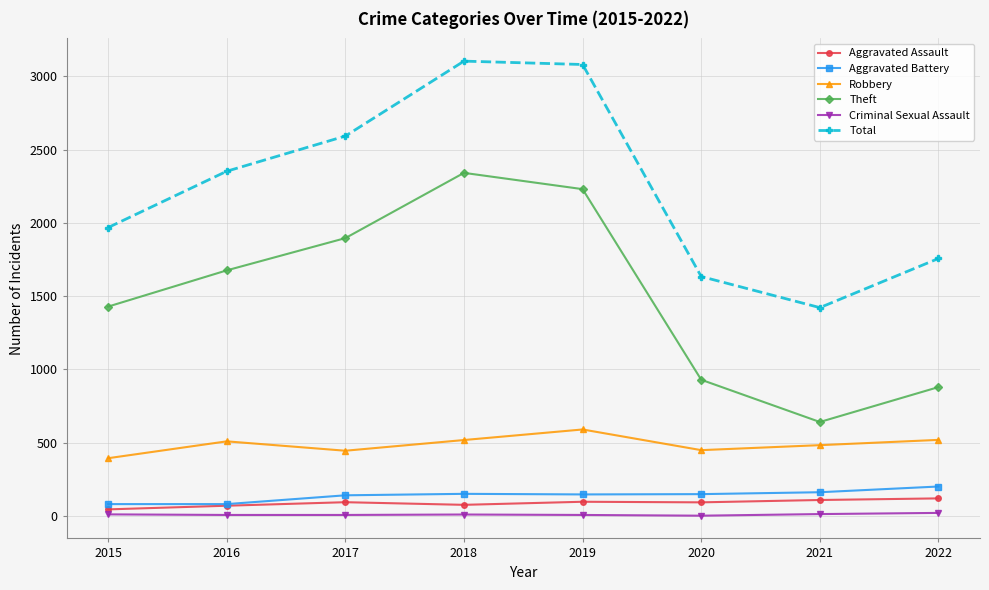

How many distinct data groups are displayed?

6